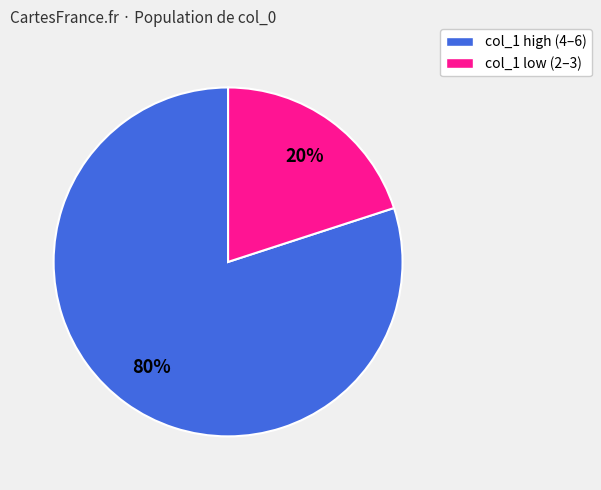

To the nearest percent, what is the average slice percentage?

50%